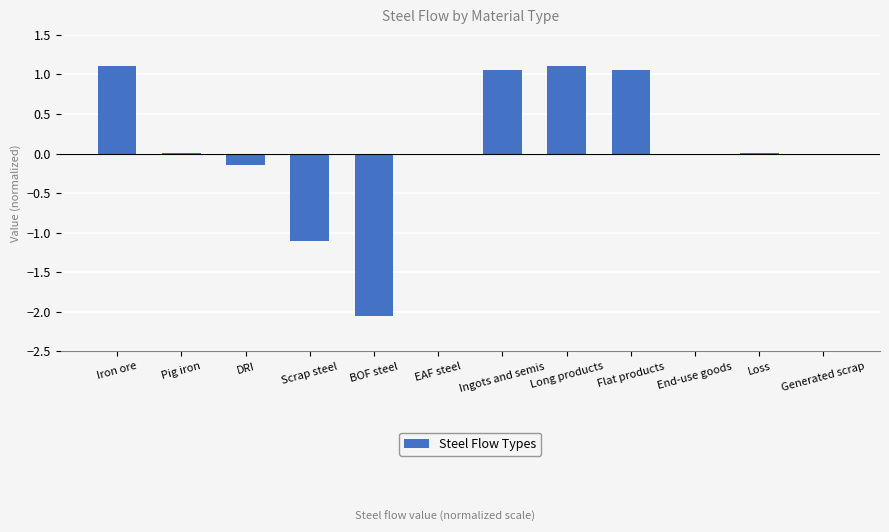

Between Pig iron and Long products, which is larger?

Long products